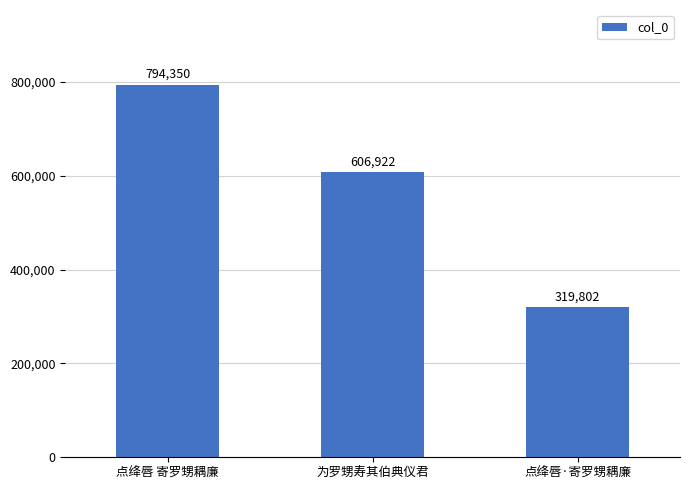

Reading left to right, list all the values displayed in this chart.

794350	606922	319802